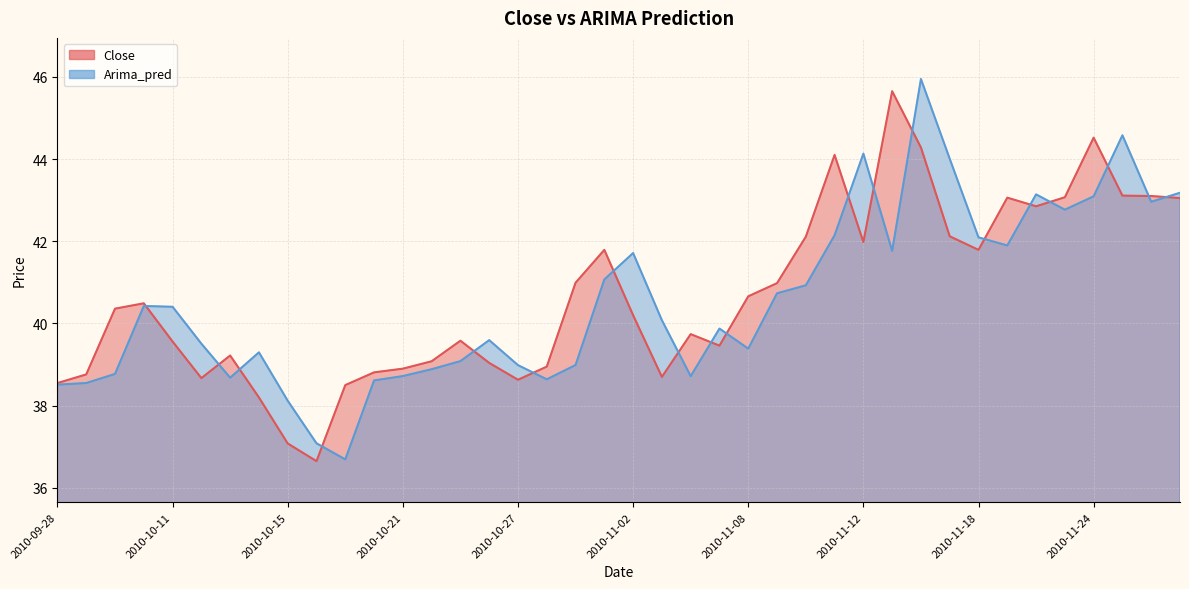

Does the chart display data point markers on the line(s)?

No